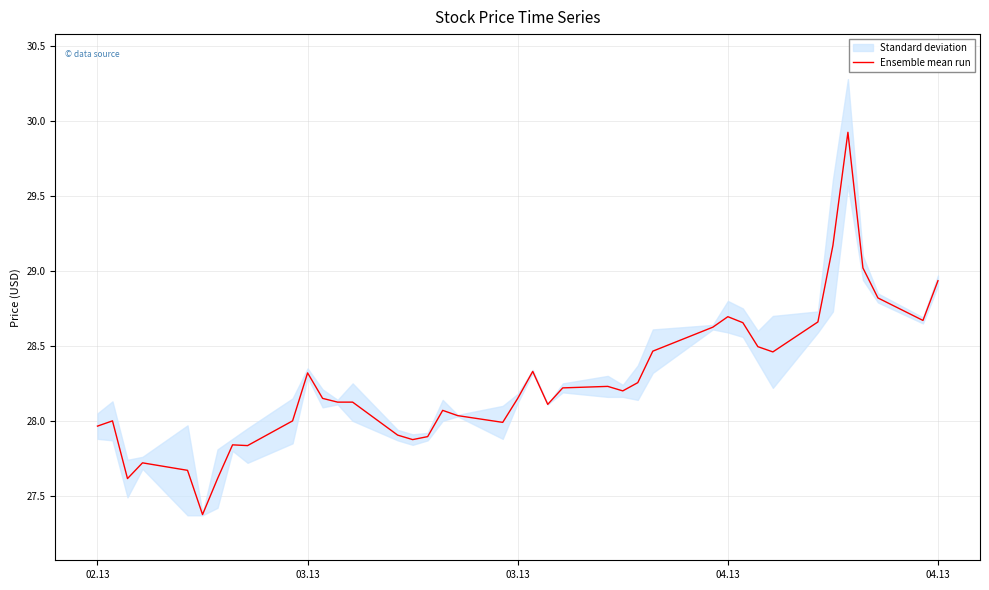

How many categories are shown in the chart?

40